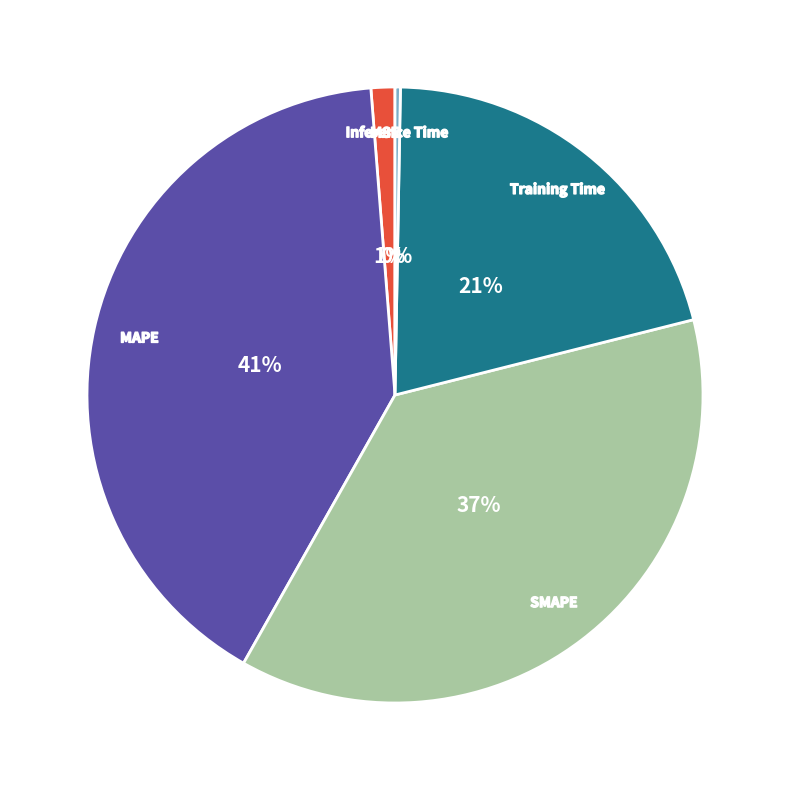

Count the number of slices in the pie.

5